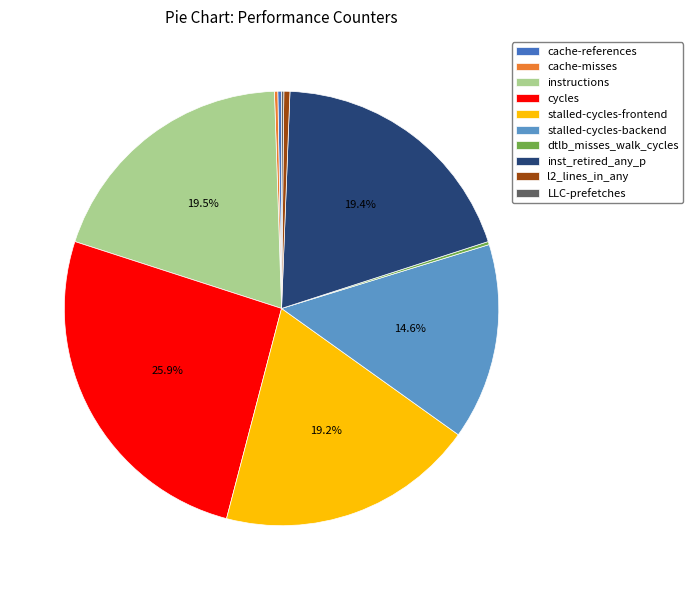

To the nearest percent, what portion does stalled-cycles-backend represent?

15%